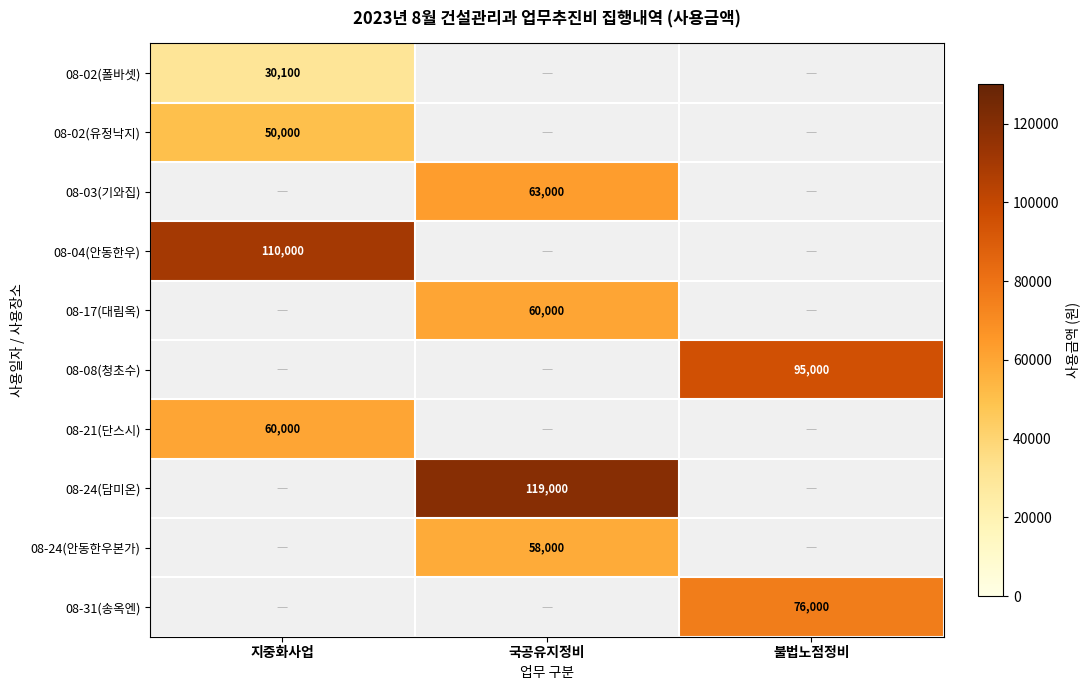

True or false: 08-17(대림옥) has a value of 35958 at 국공유지정비.

False